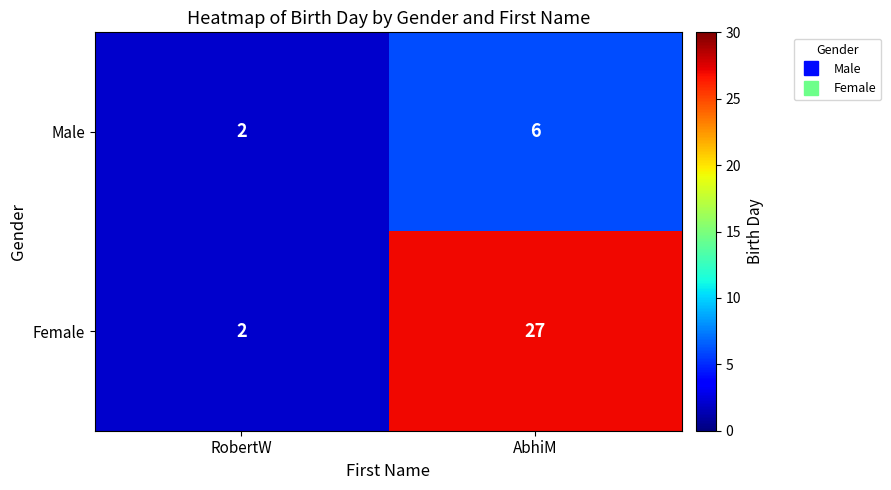

At how many categories does at least one series exceed 13?

1